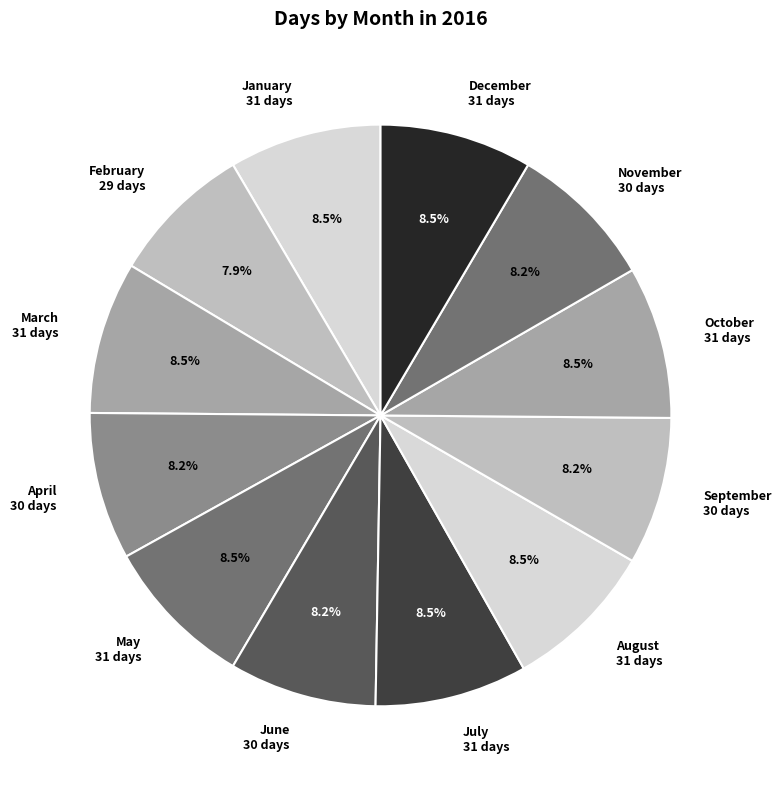

Is there any slice that represents more than half of the pie?

No